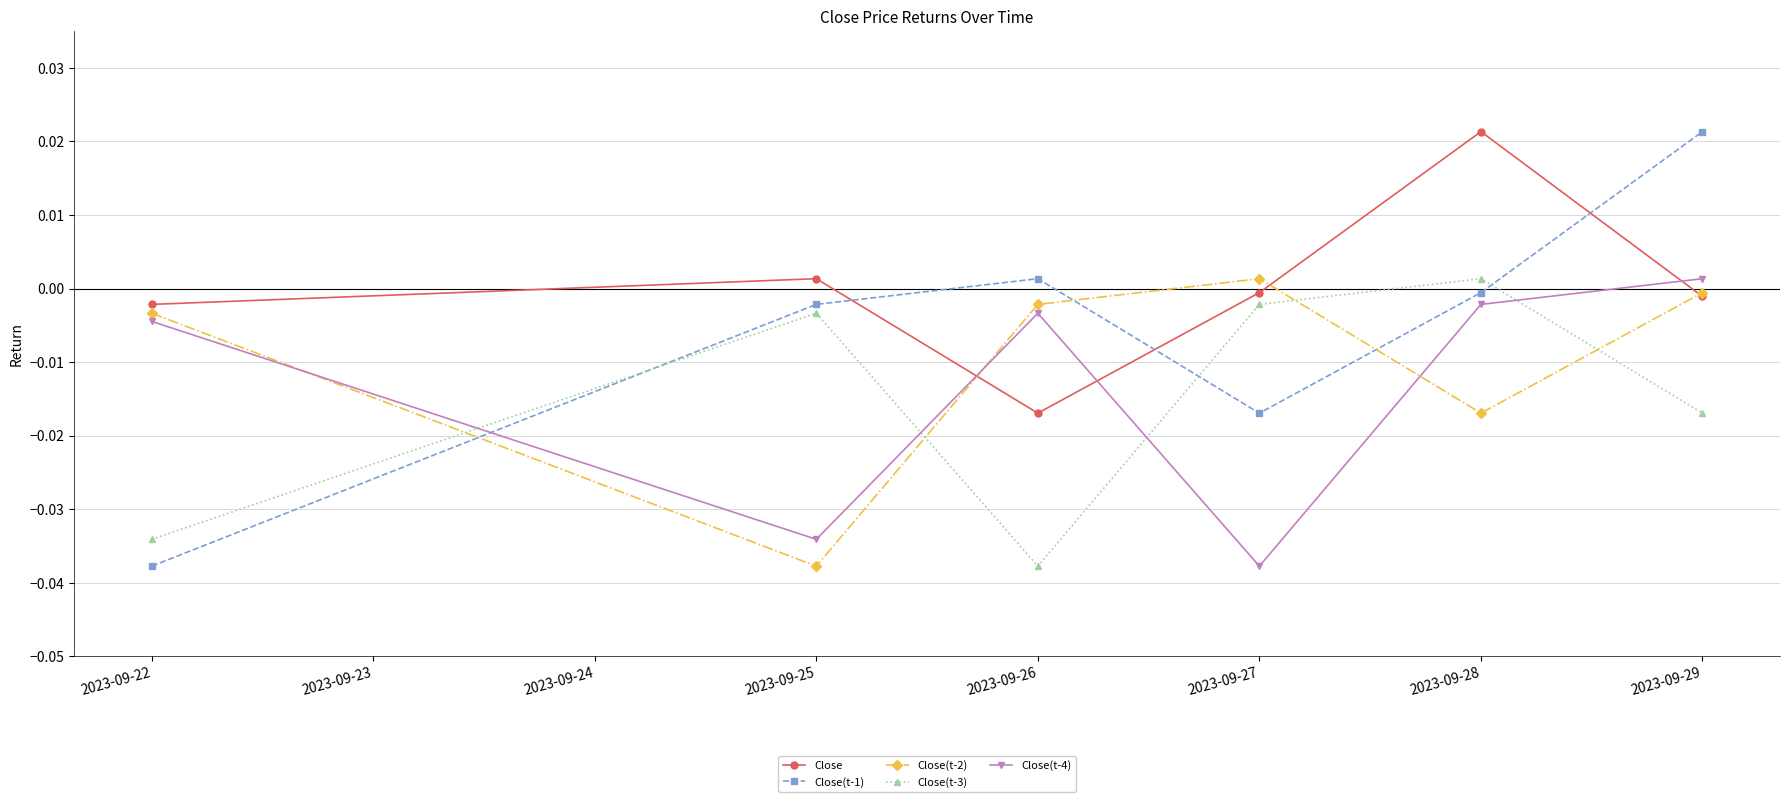

True or false: Close(t-4) has a value of -0.0 at 2023-09-28.

True